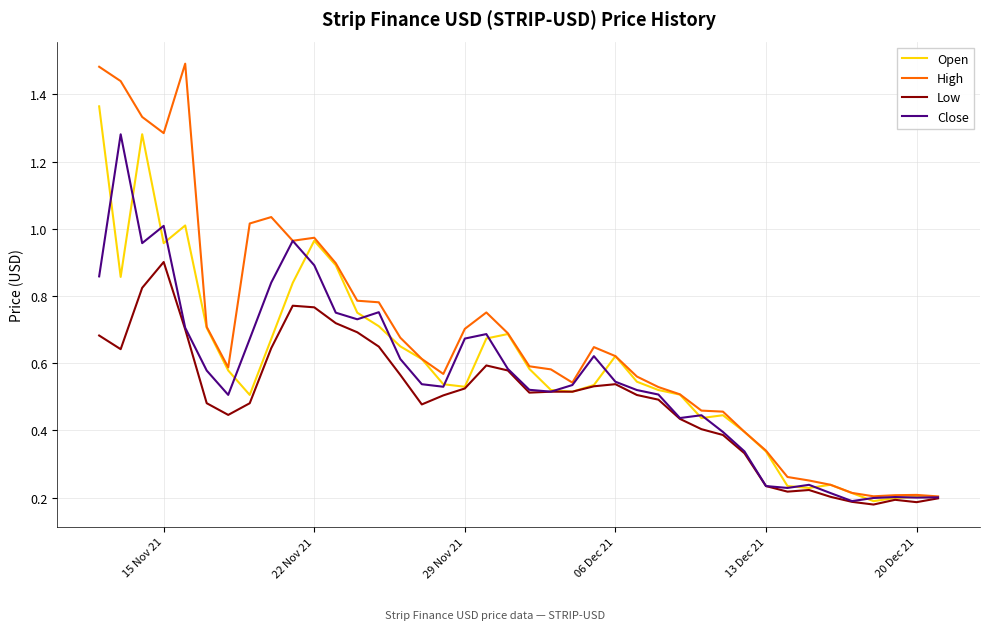

Which series has the widest spread of values?

High